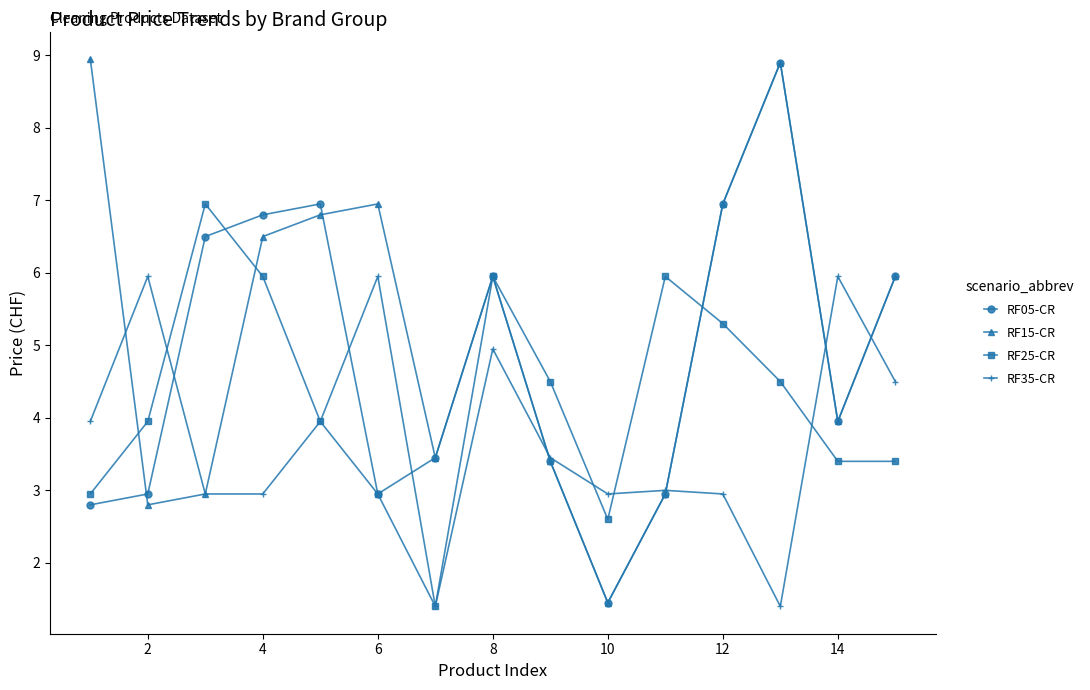

Rank the series by their average value, from highest to lowest.

RF15-CR, RF05-CR, RF25-CR, RF35-CR